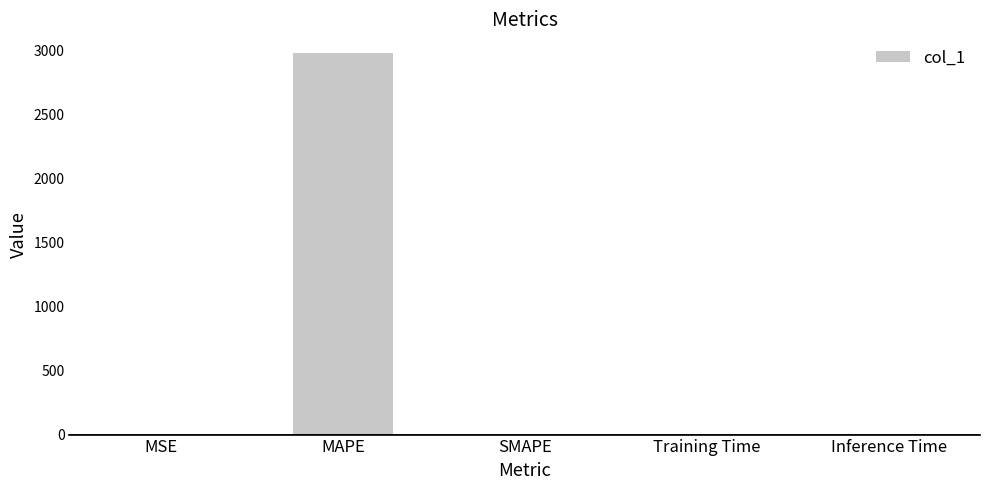

The chart shows a value of 0.0 at SMAPE. True or false?

True